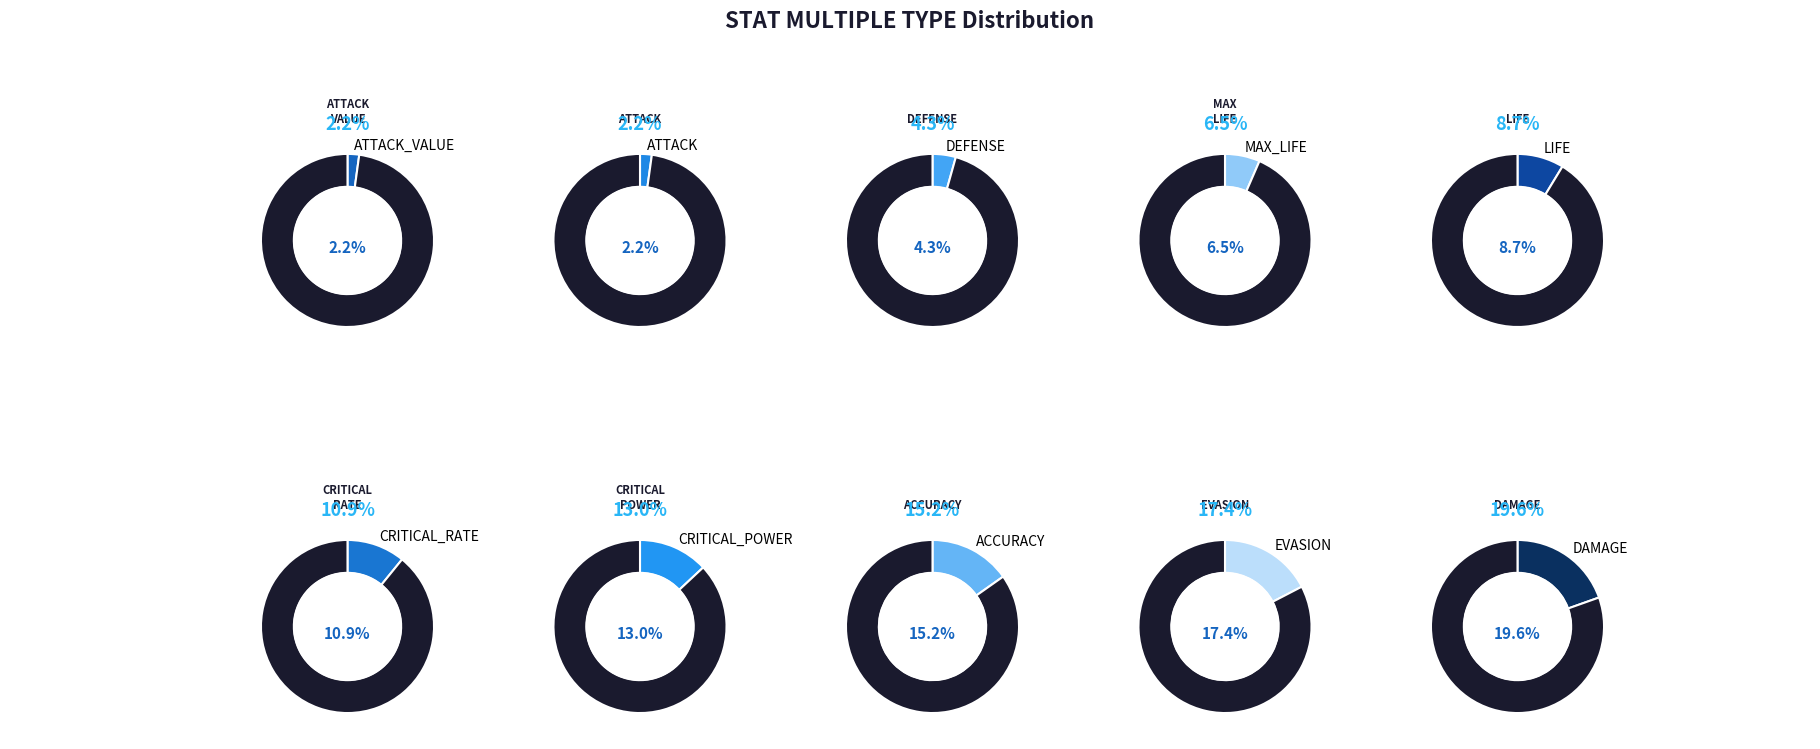

Does any single category account for the majority?

No